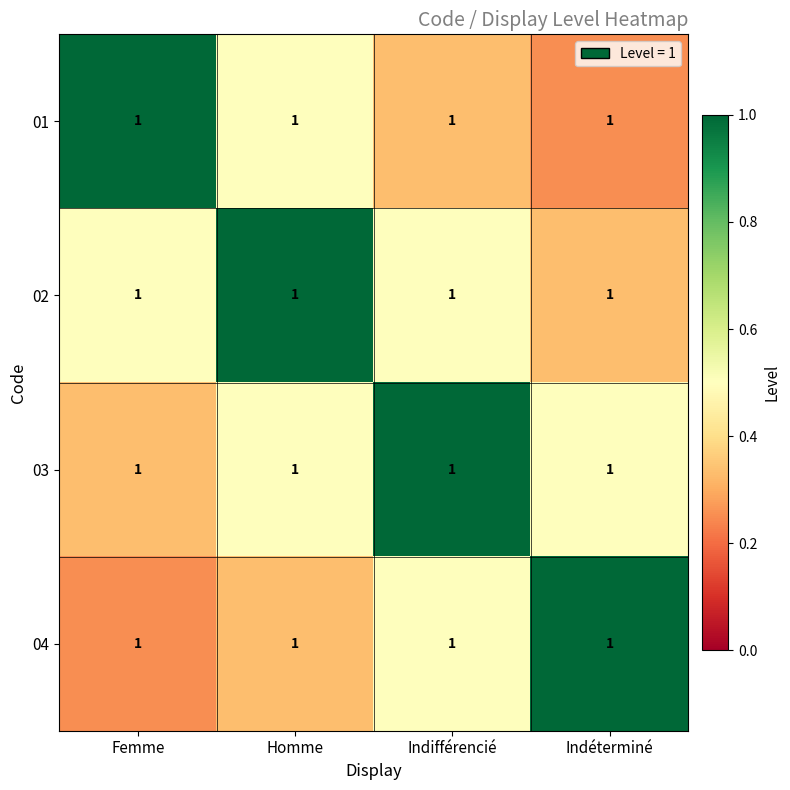

Reading left to right, extract all data points from this chart.

01: Femme=1.0	Homme=1.0	Indifférencié=1.0	Indéterminé=1.0
02: Femme=1.0	Homme=1.0	Indifférencié=1.0	Indéterminé=1.0
03: Femme=1.0	Homme=1.0	Indifférencié=1.0	Indéterminé=1.0
04: Femme=1.0	Homme=1.0	Indifférencié=1.0	Indéterminé=1.0